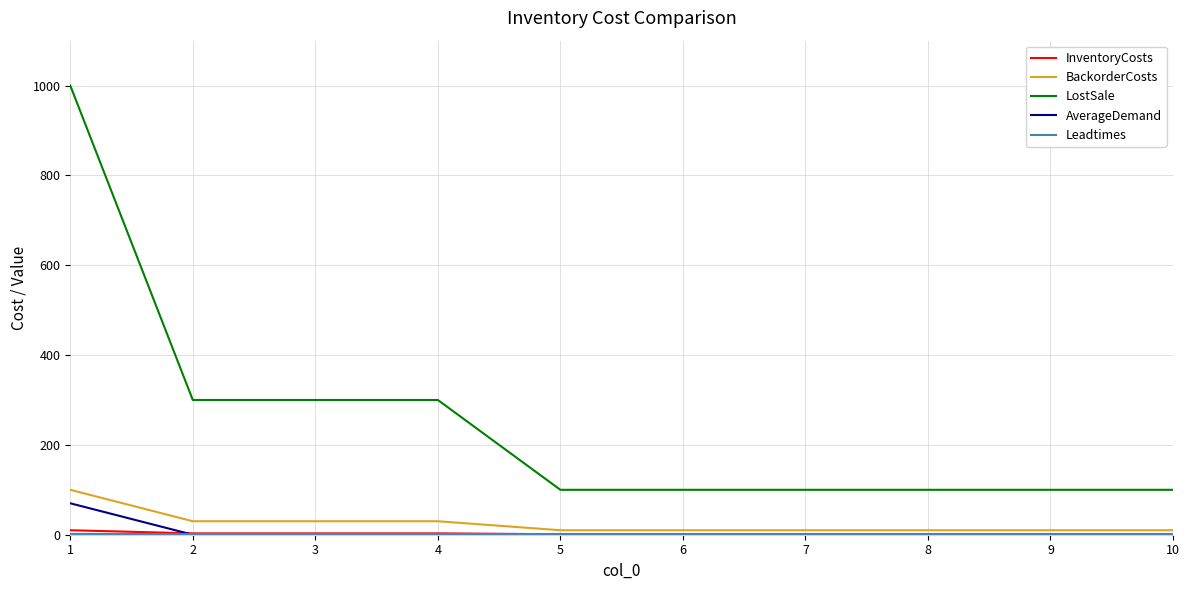

What is the spread (max minus min) of values at 1?

999